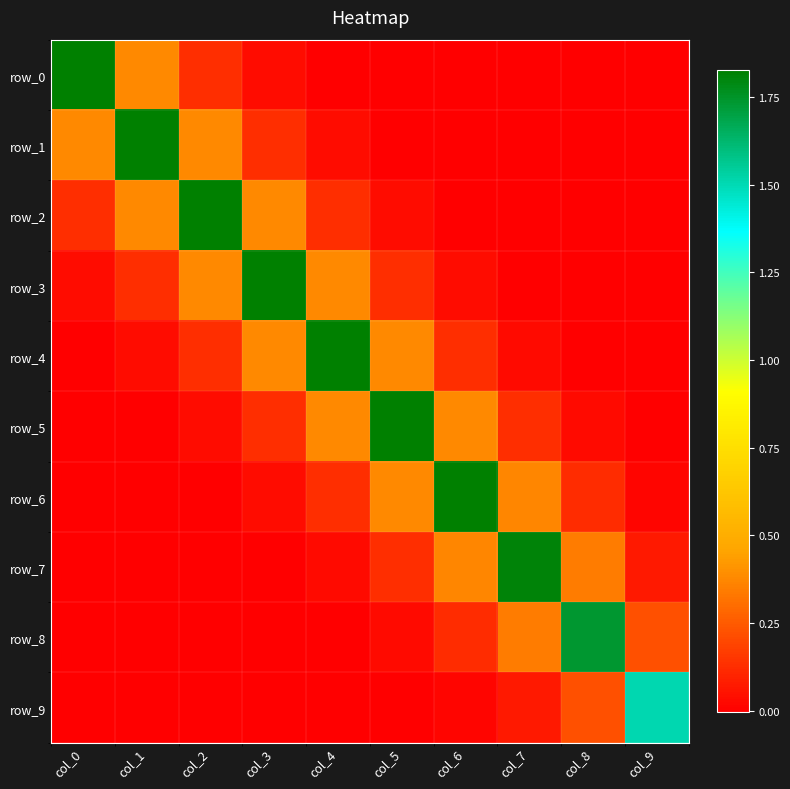

At col_6, list the series in order from largest to smallest.

row_6, row_5, row_7, row_4, row_8, row_3, row_9, row_2, row_0, row_1